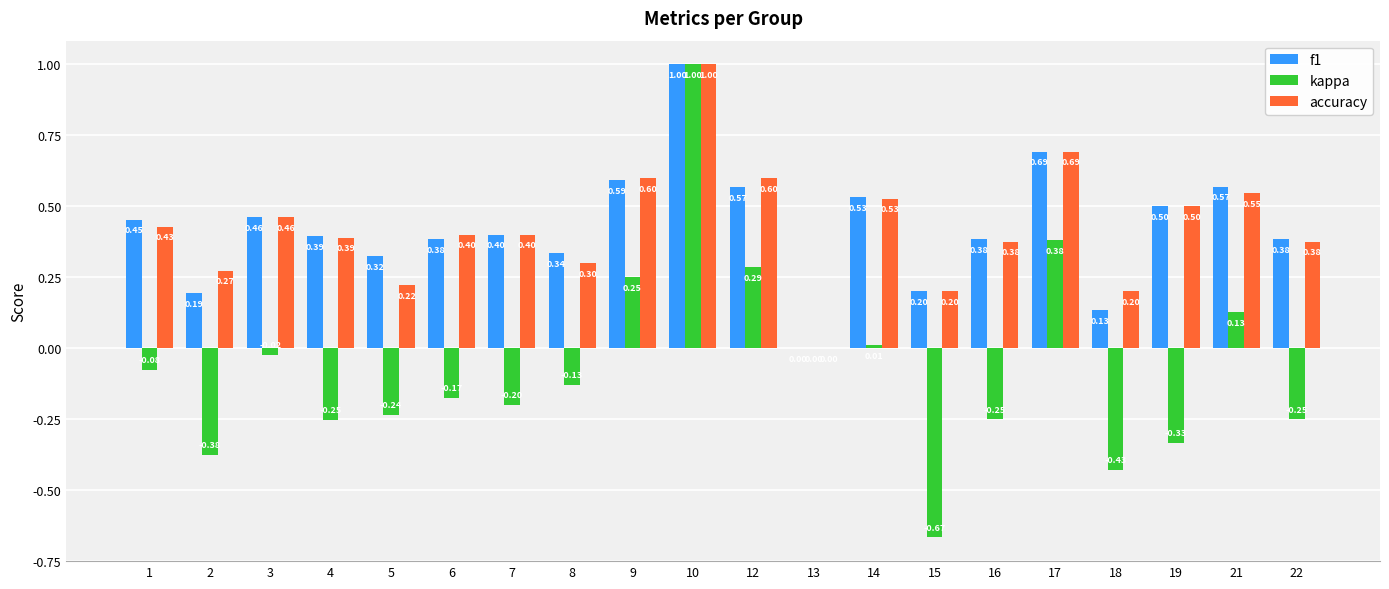

How many groups of bars are there?

20